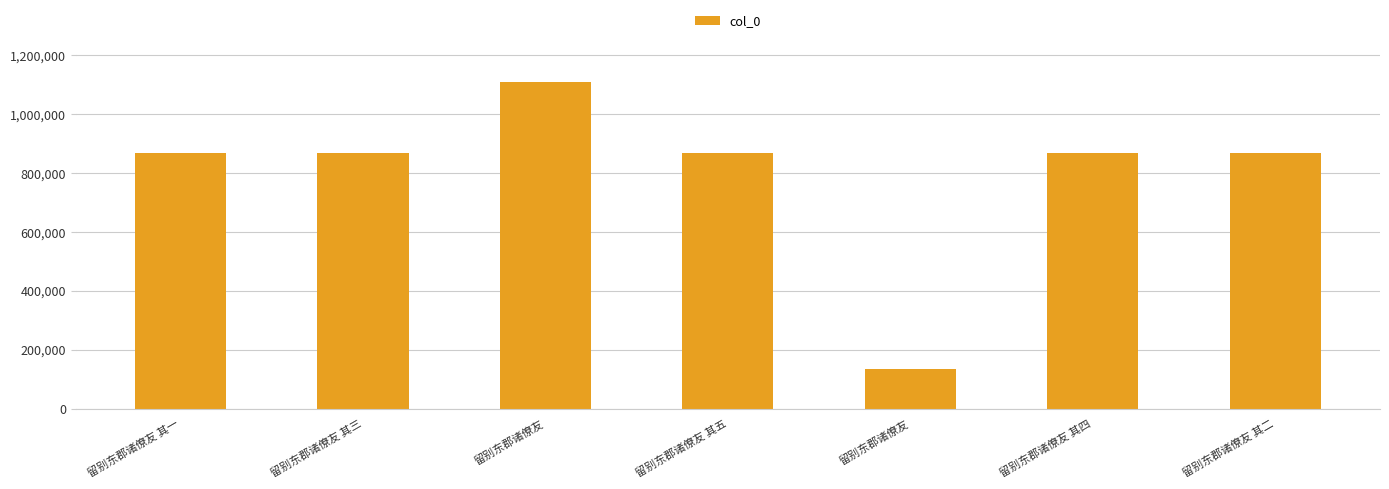

What is the sum of the values at 留别东郡诸僚友 and 留别东郡诸僚友 其三?

1003692